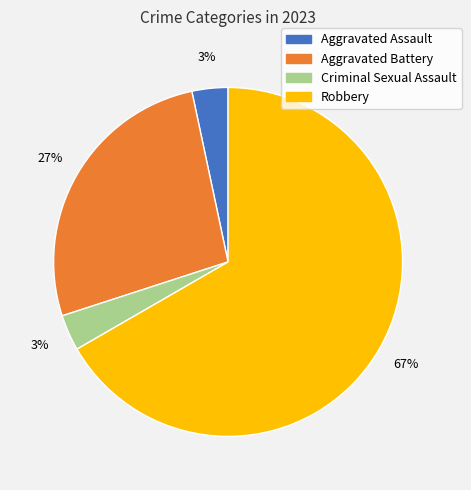

Count the number of slices in the pie.

4